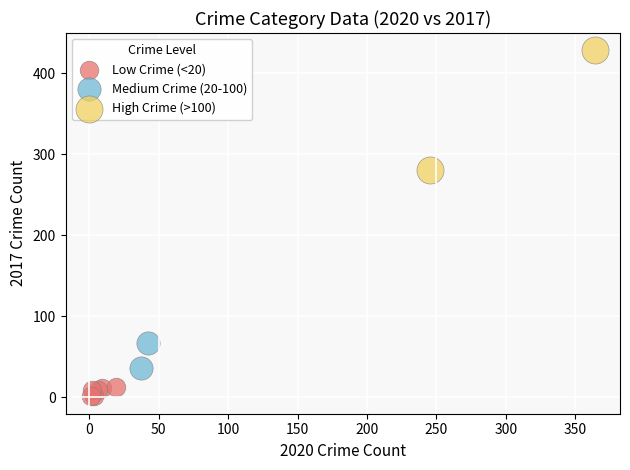

Which series has the largest Y range (max minus min)?

High Crime (>100)